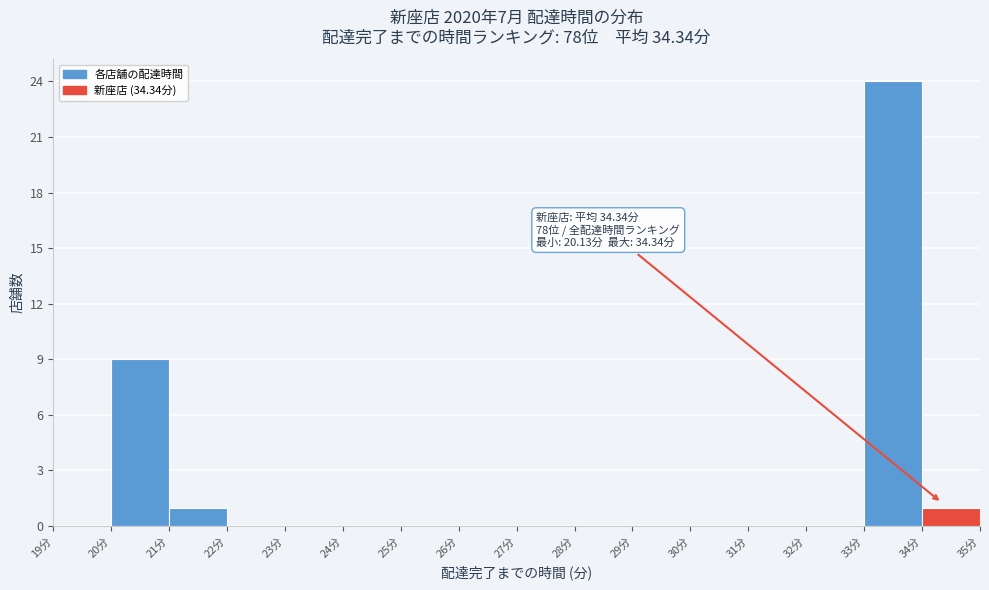

Which range on the x-axis has the tallest bar?

33 to 34